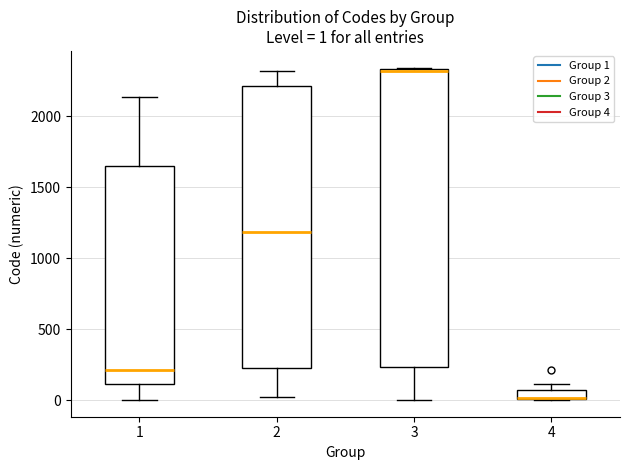

Which box's median line is the highest?

3